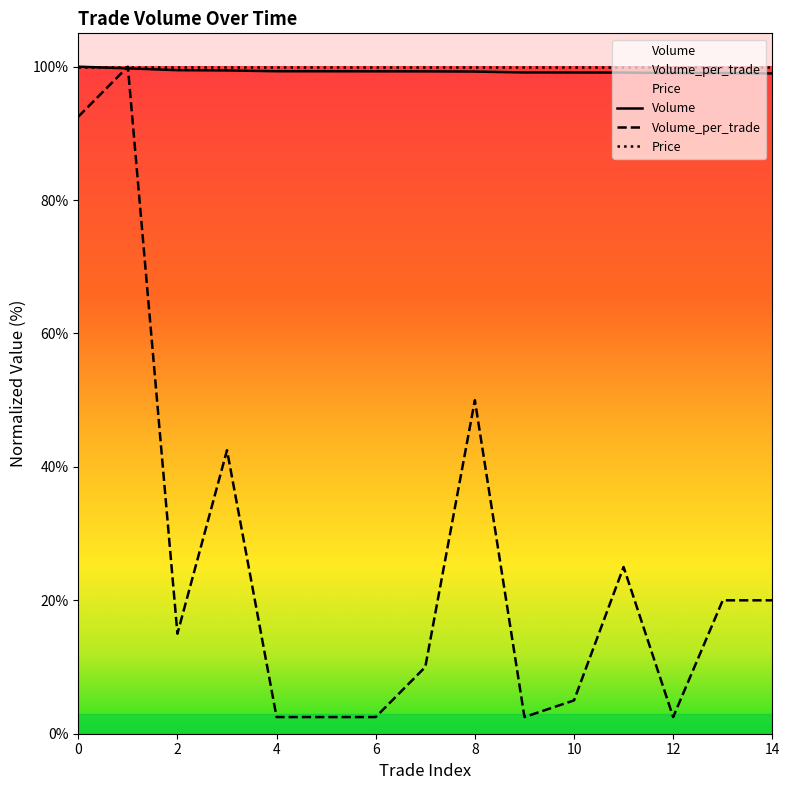

True or false: Volume_per_trade and Price cross at least once.

False